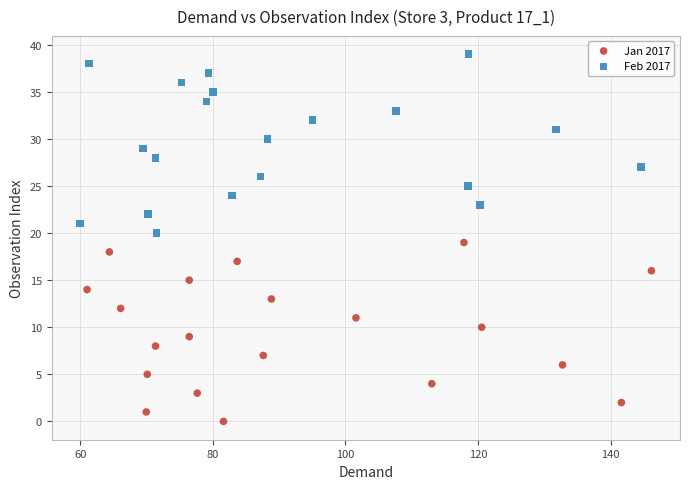

Which series reaches the maximum Y coordinate?

Feb 2017